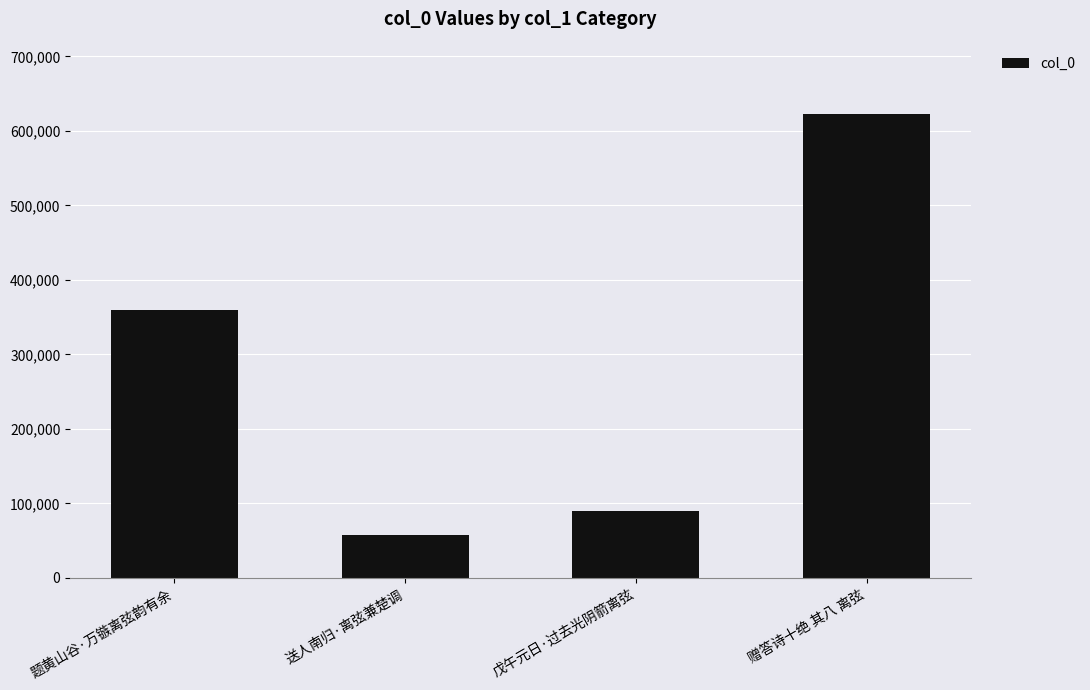

Rank the categories by value from highest to lowest.

赠答诗十绝 其八 离弦, 题黄山谷·万镞离弦韵有余, 戊午元日·过去光阴箭离弦, 送人南归·离弦兼楚调